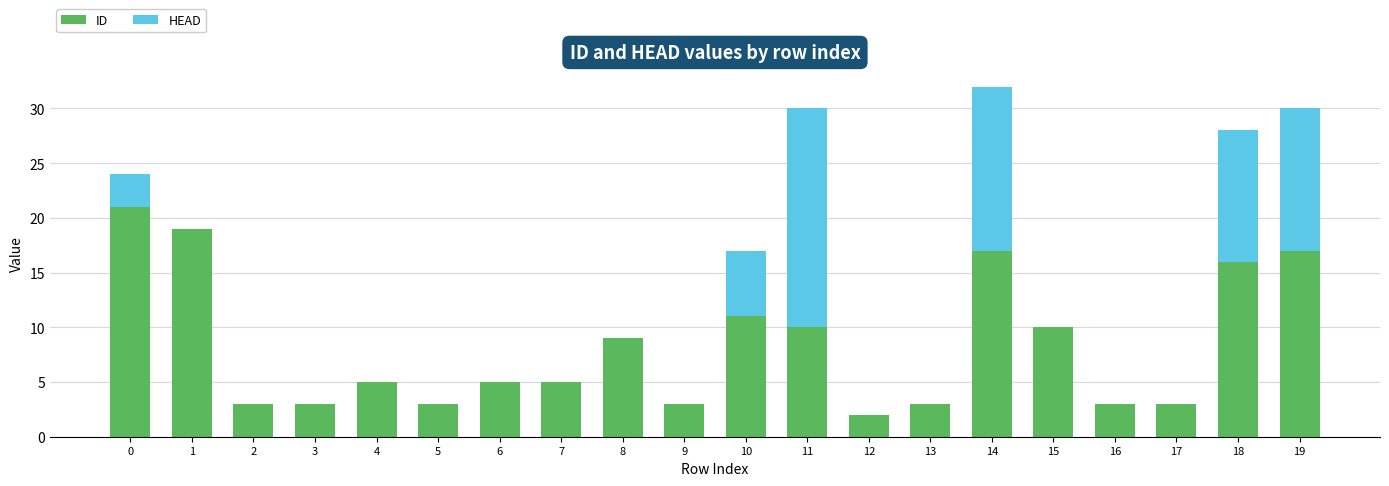

At which category is the sum across all series the highest?

14